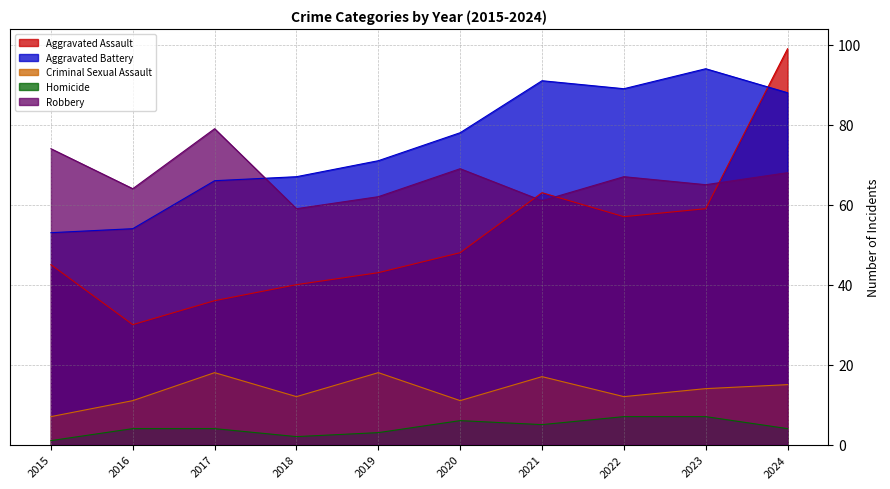

The Aggravated Battery series shows 66 at 2017. True or false?

True